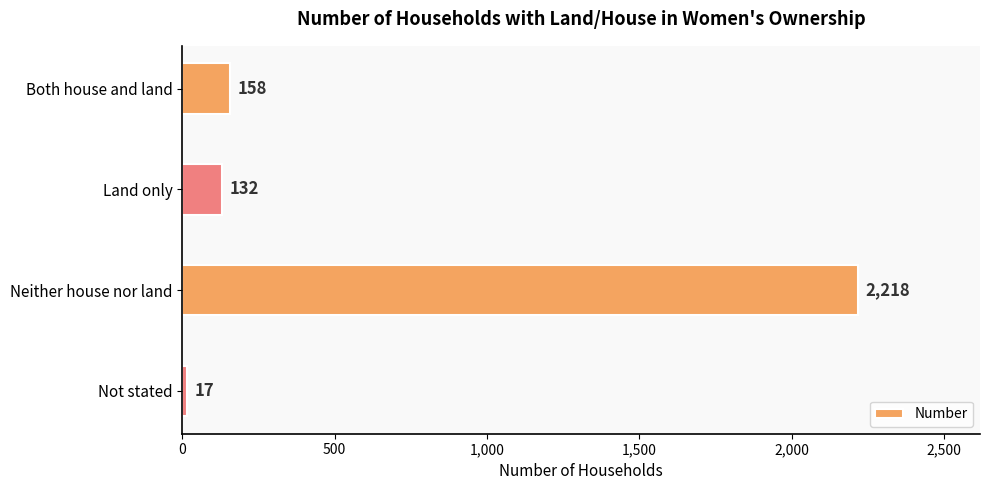

What is the label of the 3rd bar from the top?

Neither house nor land